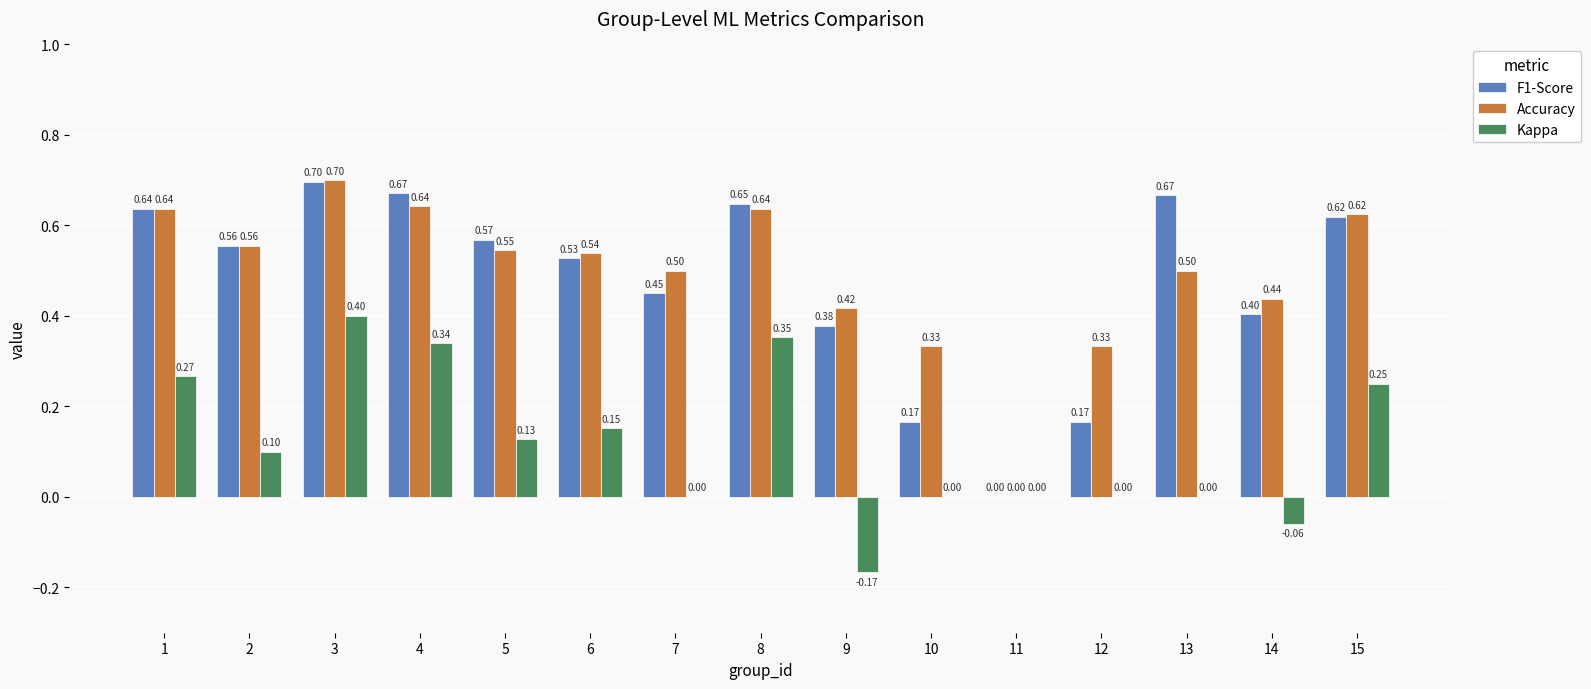

What is the sum of the F1-Score values at 3 and 7?

1.1